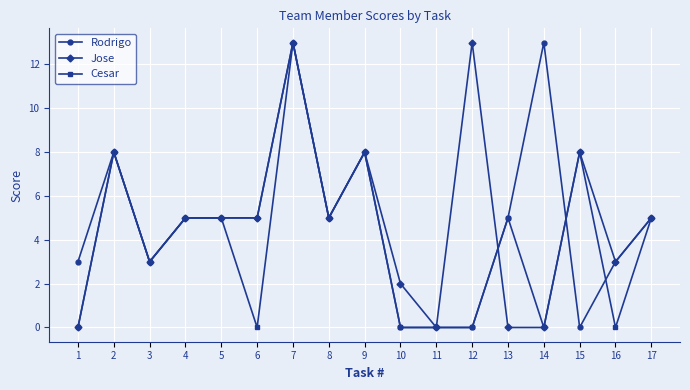

Which series changed the most between 5 and 6?

Cesar